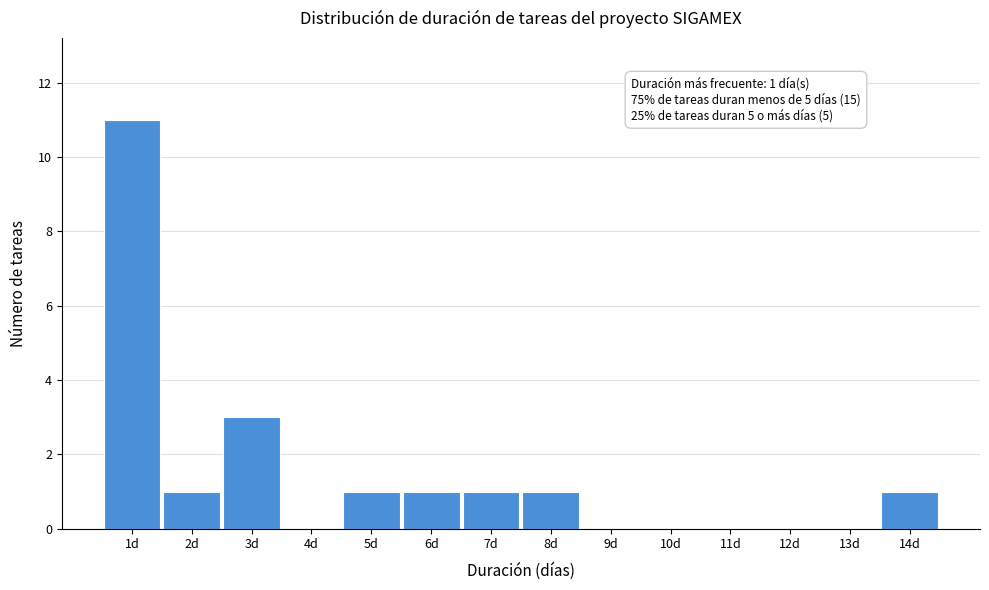

Over which range of the x-axis is the bar tallest?

0.5 to 1.5